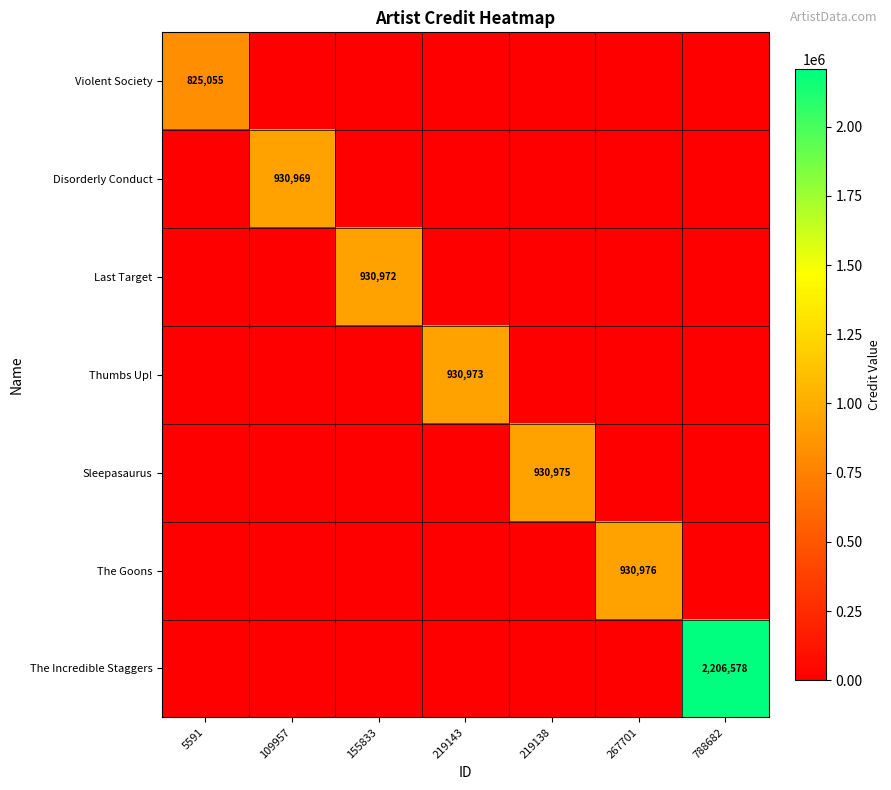

True or false: Thumbs Up! has a value of 630372 at 219143.

False